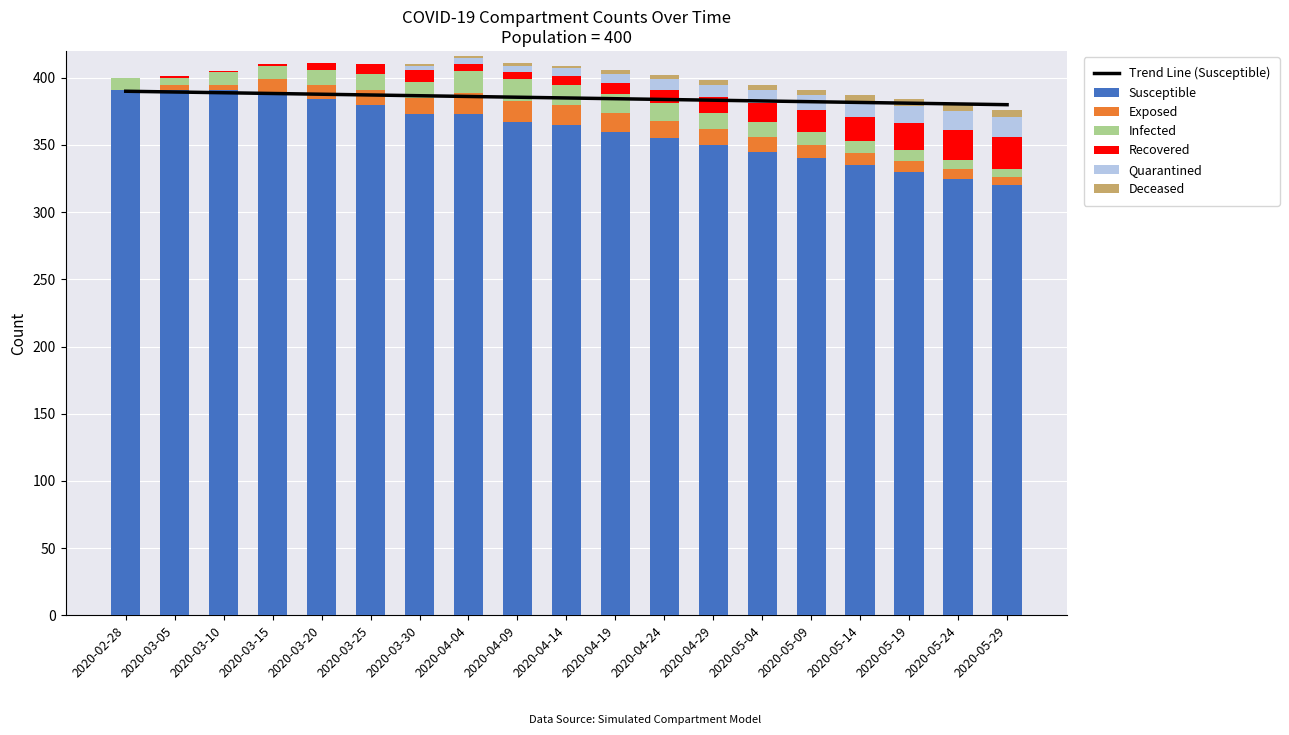

What is the average value of the Infected series?

11